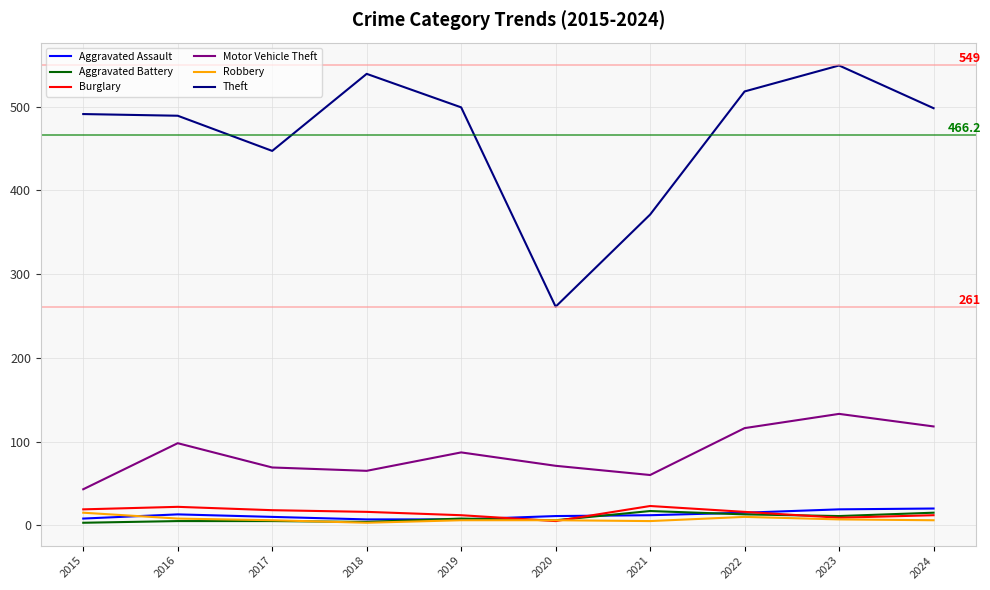

True or false: Theft and Aggravated Battery cross at least once.

False